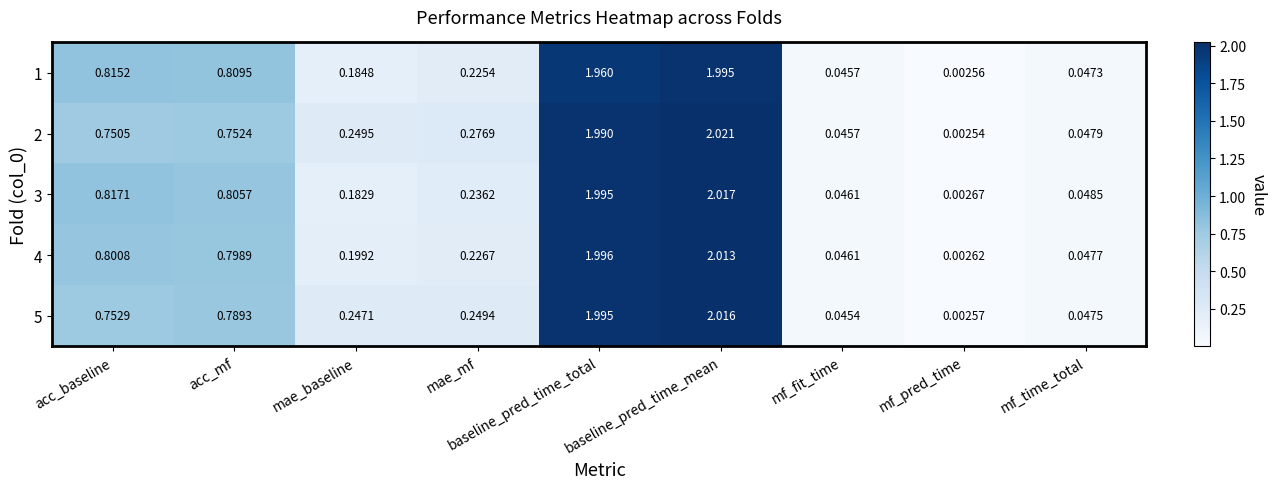

At which label does 5 reach its minimum?

mf_pred_time